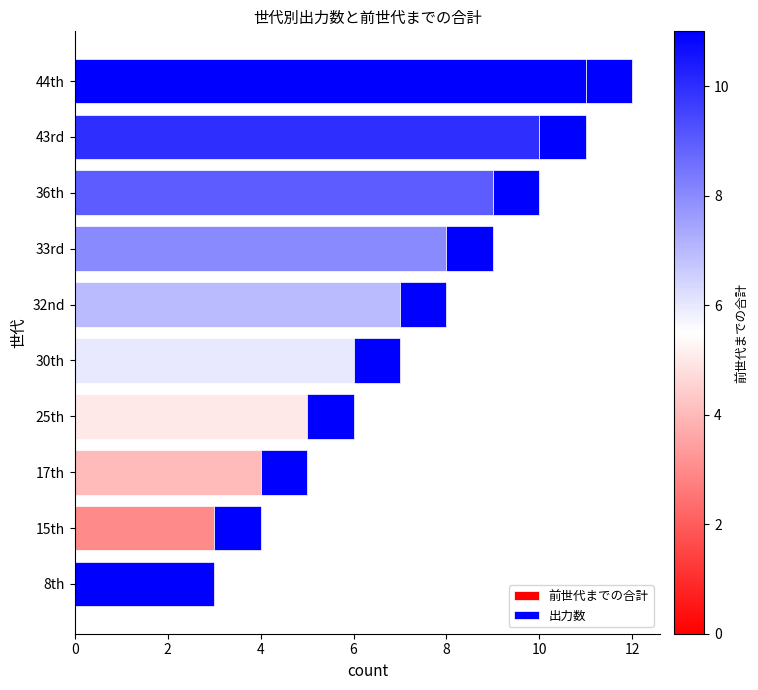

How many data points does each series have?

10